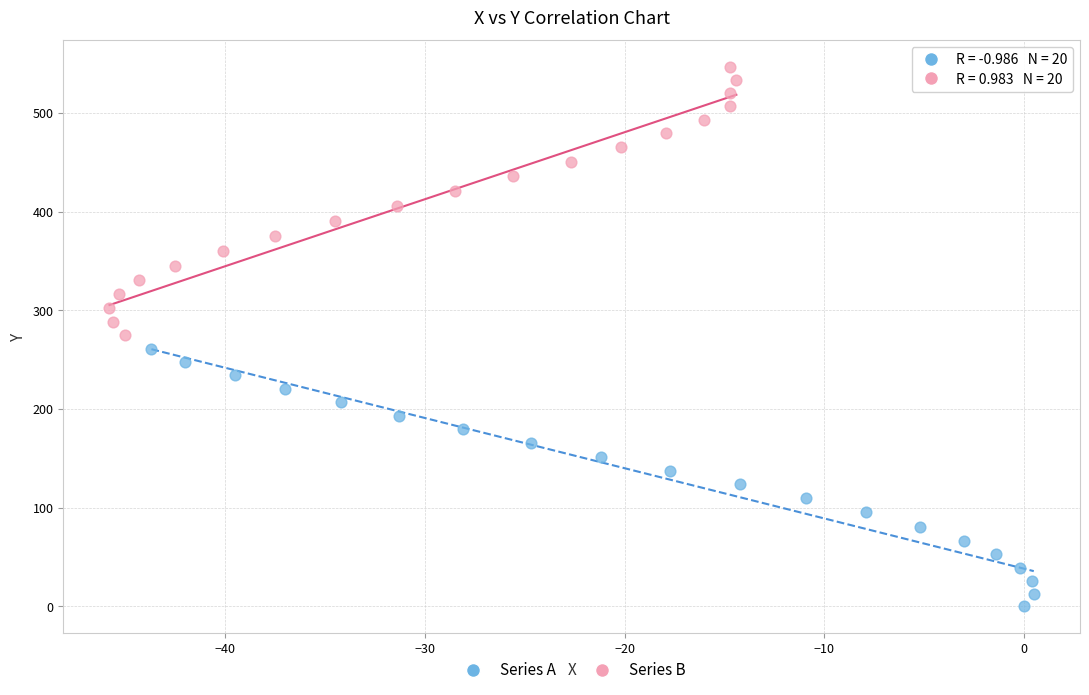

Which series has the largest Y range (max minus min)?

Series B